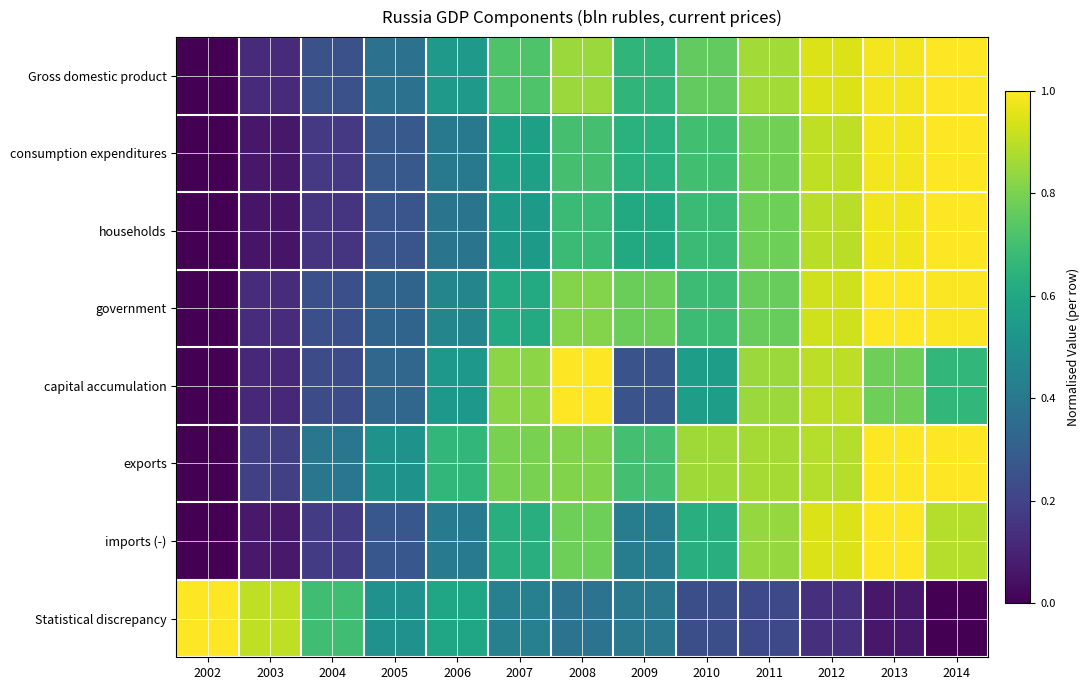

Reading left to right, list all the values displayed in this chart.

Gross domestic product: 2002=0.0	2003=0.1	2004=0.2	2005=0.4	2006=0.5	2007=0.7	2008=0.9	2009=0.7	2010=0.8	2011=0.9	2012=0.9	2013=1.0	2014=1.0
consumption expenditures: 2002=0.0	2003=0.1	2004=0.2	2005=0.3	2006=0.4	2007=0.6	2008=0.7	2009=0.6	2010=0.7	2011=0.8	2012=0.9	2013=1.0	2014=1.0
households: 2002=0.0	2003=0.1	2004=0.2	2005=0.3	2006=0.4	2007=0.5	2008=0.7	2009=0.6	2010=0.7	2011=0.8	2012=0.9	2013=1.0	2014=1.0
government: 2002=0.0	2003=0.1	2004=0.2	2005=0.3	2006=0.5	2007=0.6	2008=0.8	2009=0.8	2010=0.7	2011=0.8	2012=0.9	2013=1.0	2014=1.0
capital accumulation: 2002=0.0	2003=0.1	2004=0.2	2005=0.3	2006=0.5	2007=0.8	2008=1.0	2009=0.3	2010=0.6	2011=0.9	2012=0.9	2013=0.8	2014=0.7
exports: 2002=0.0	2003=0.2	2004=0.4	2005=0.5	2006=0.7	2007=0.8	2008=0.8	2009=0.7	2010=0.9	2011=0.9	2012=0.9	2013=1.0	2014=1.0
imports (-): 2002=0.0	2003=0.1	2004=0.2	2005=0.3	2006=0.4	2007=0.6	2008=0.8	2009=0.4	2010=0.6	2011=0.8	2012=0.9	2013=1.0	2014=0.9
Statistical discrepancy: 2002=1.0	2003=0.9	2004=0.7	2005=0.5	2006=0.6	2007=0.4	2008=0.4	2009=0.4	2010=0.2	2011=0.2	2012=0.1	2013=0.1	2014=0.0